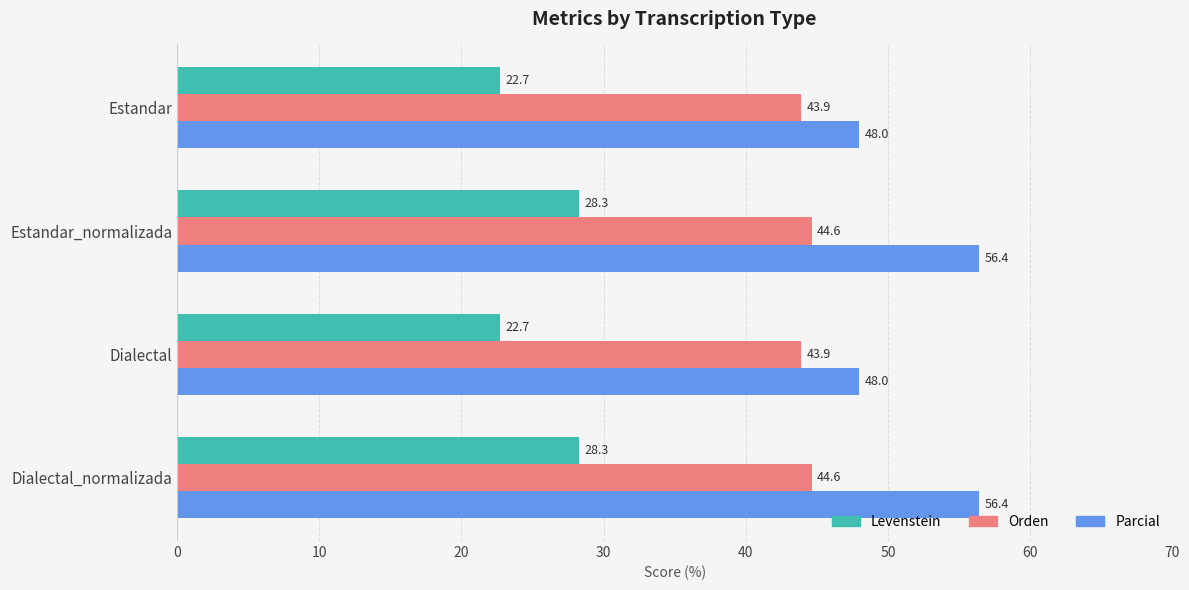

What is the minimum value for Parcial?

48.0